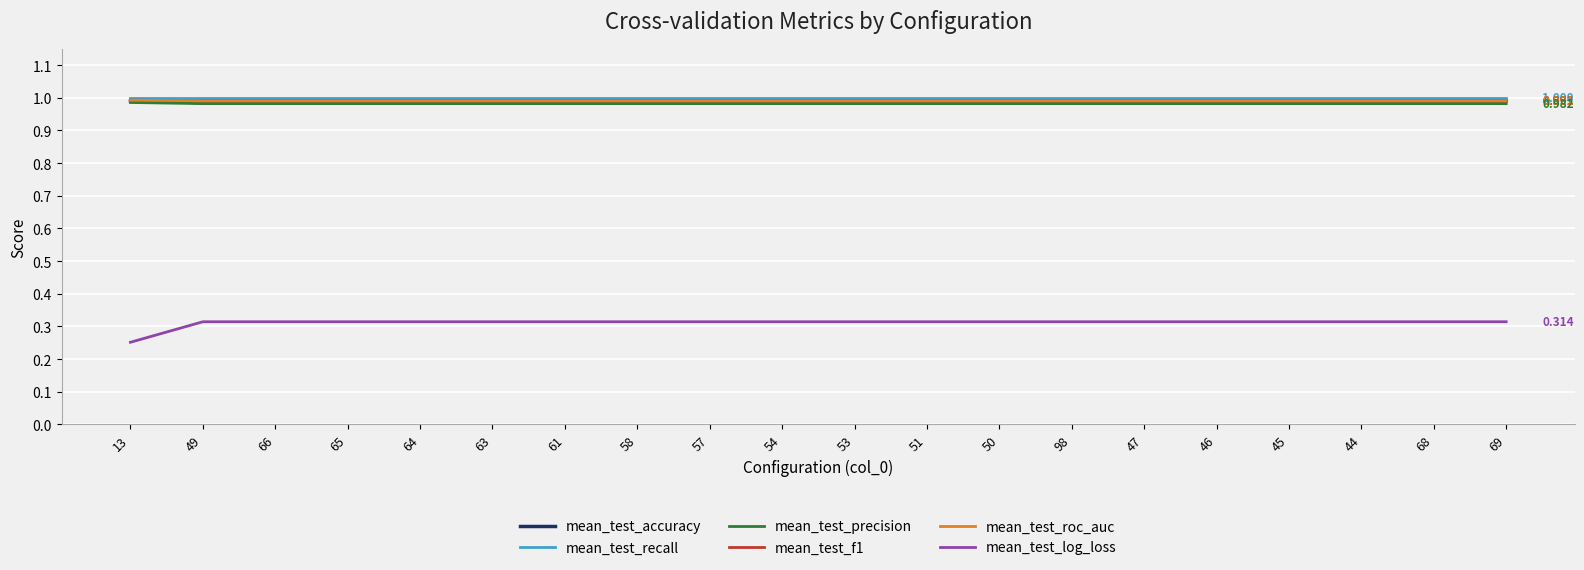

Which series has the largest range (max minus min)?

mean_test_log_loss